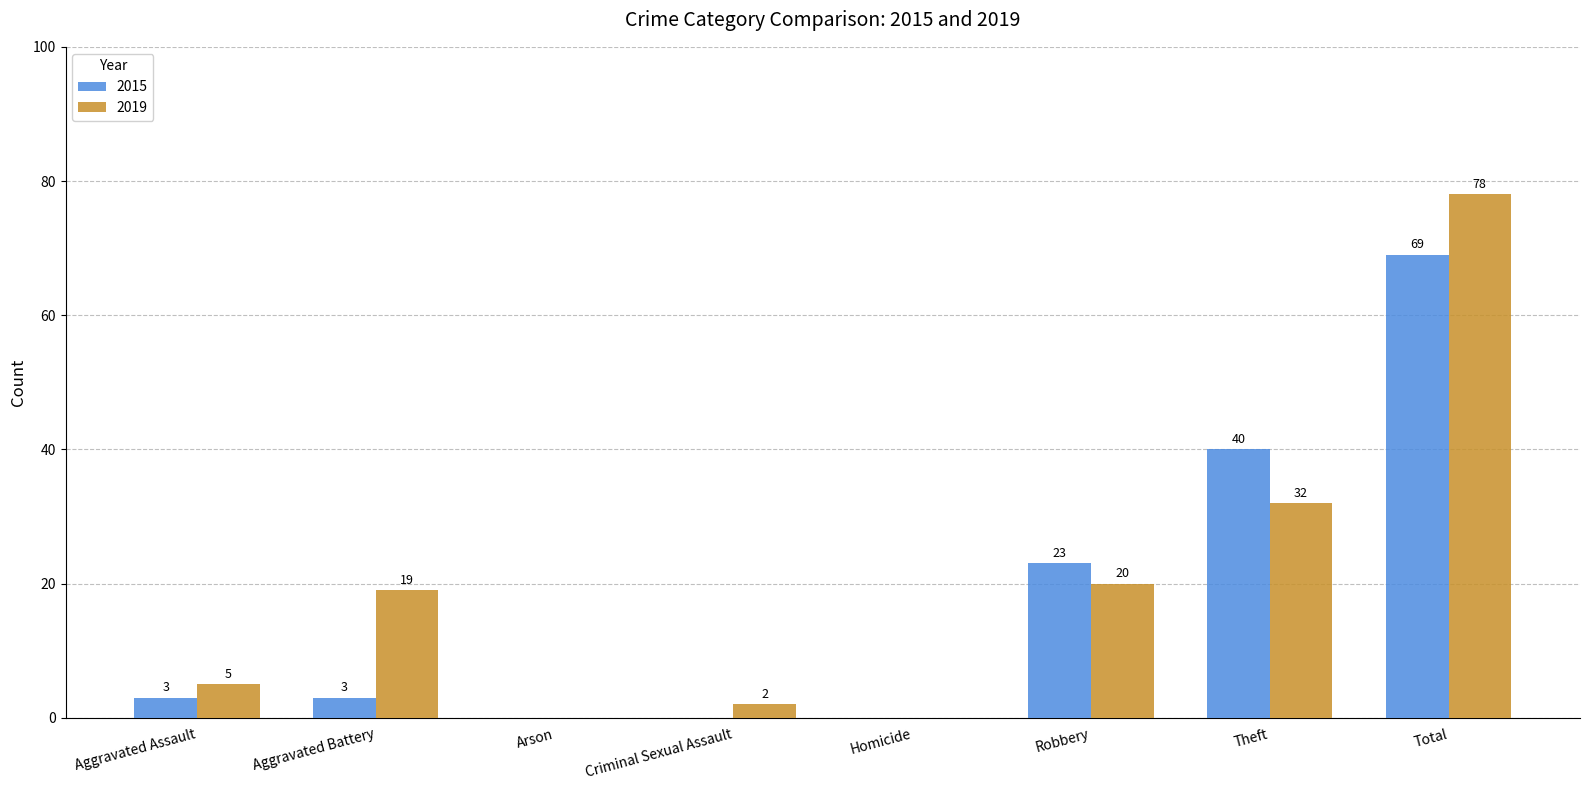

How many positive values does the 2015 series have?

5